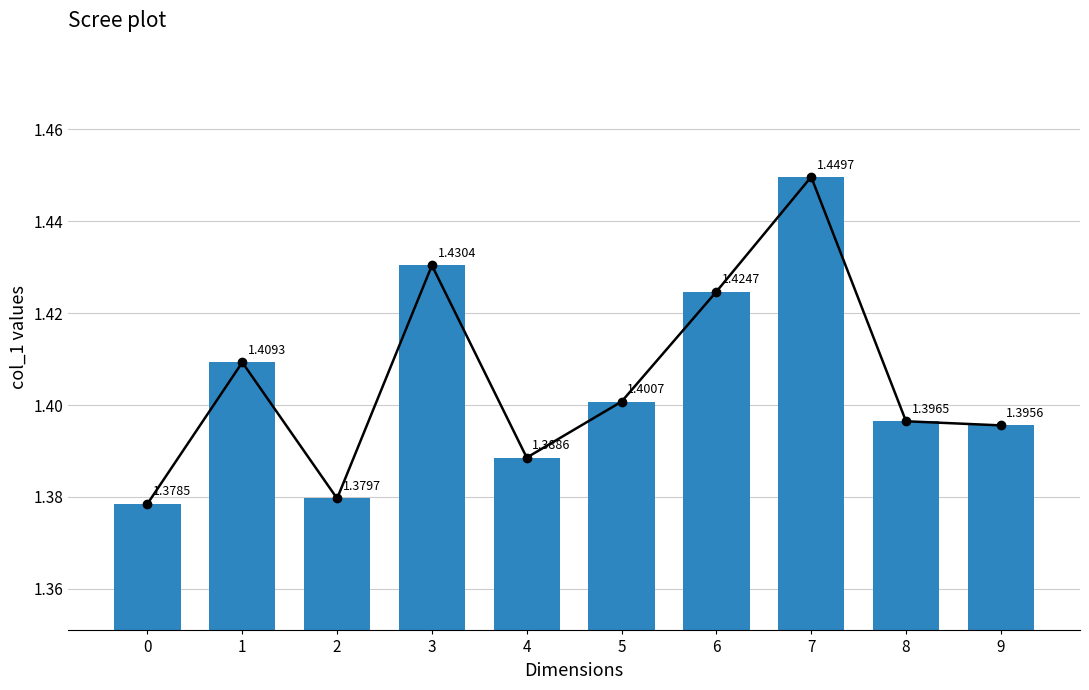

Reading right to left, what are all the values shown in this chart?

1.4	1.4	1.4	1.4	1.4	1.4	1.4	1.4	1.4	1.4